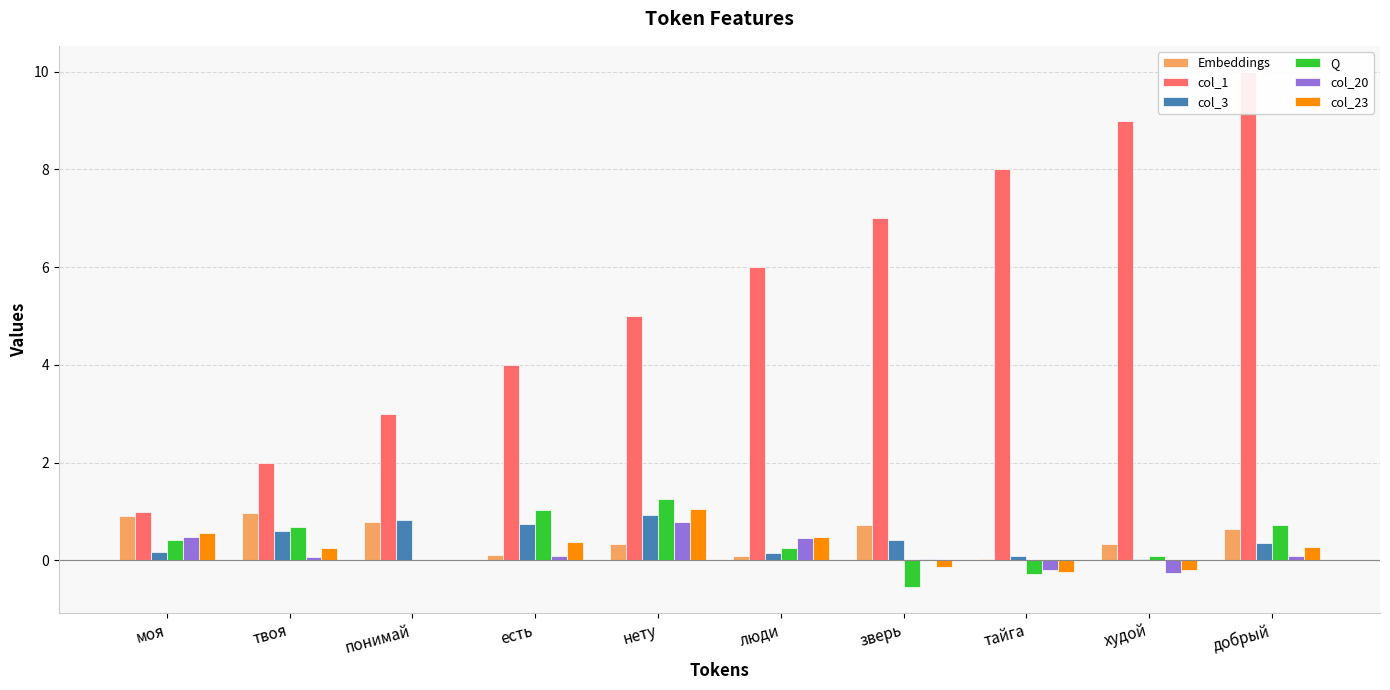

Where is Q nearest to the value 0?

понимай